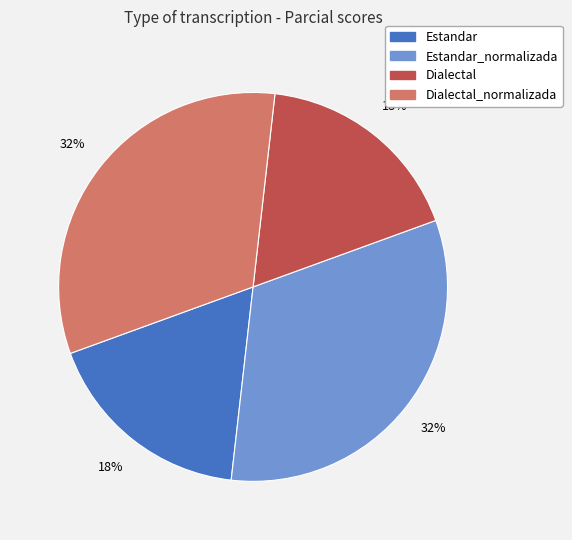

To the nearest percent, what is the combined percentage of Dialectal_normalizada and Estandar?

50%